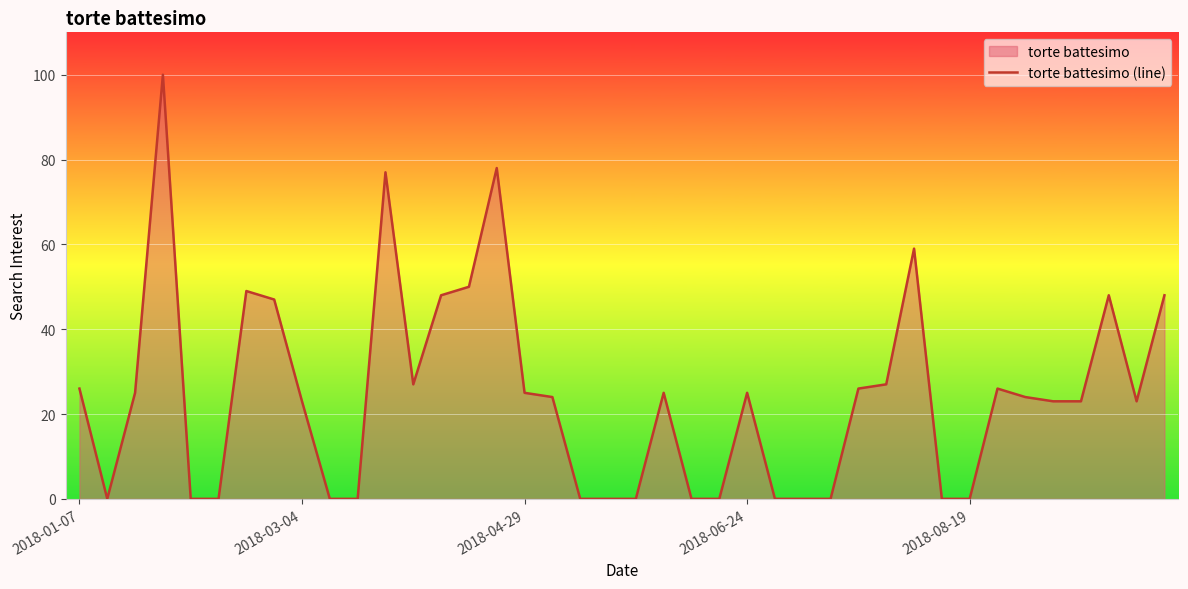

The chart shows a value of 25 at 2018-04-29. True or false?

True